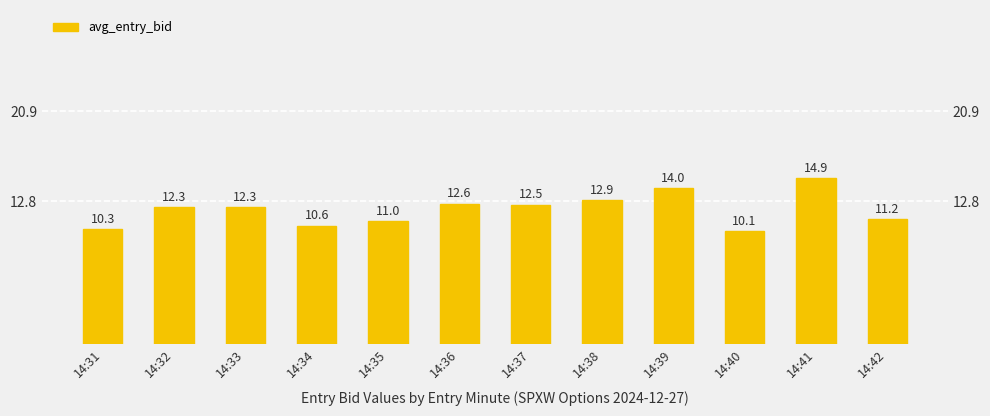

What is the value of the 1st bar from the left?

10.3